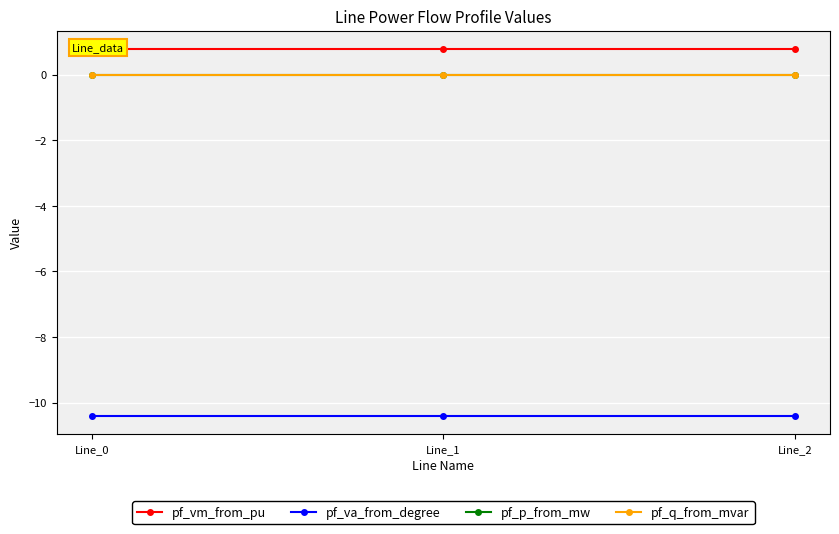

List the labels in order of pf_va_from_degree value, smallest first.

Line_0, Line_2, Line_1